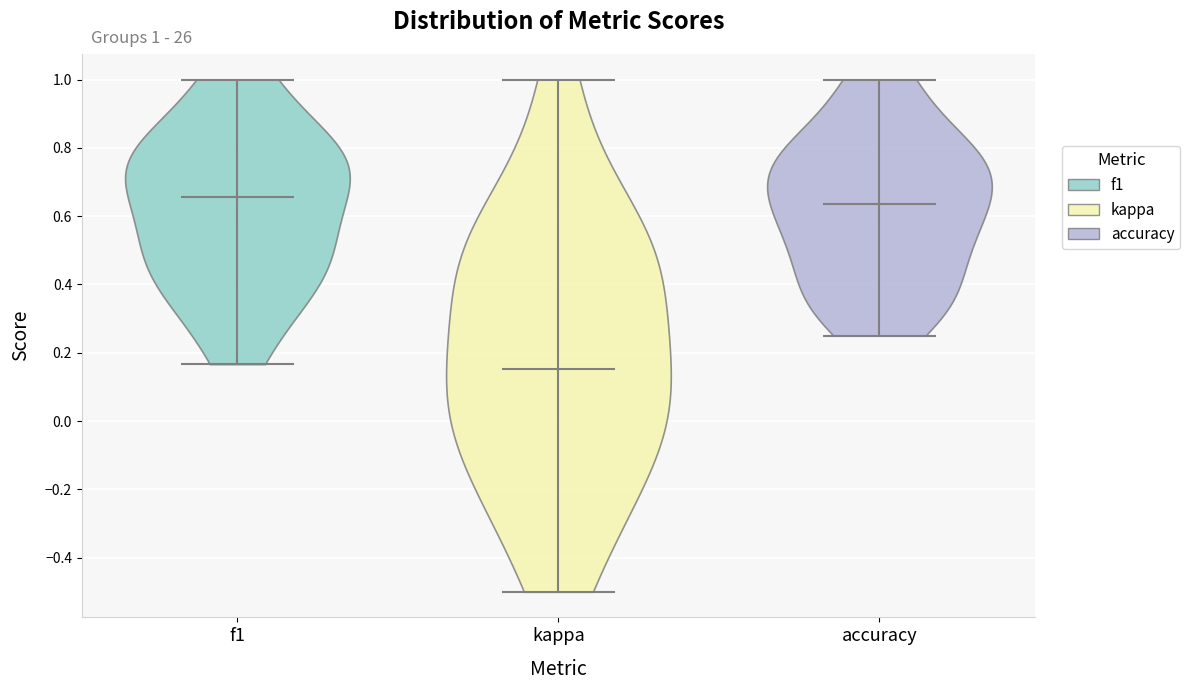

Which violin has the highest median line?

f1